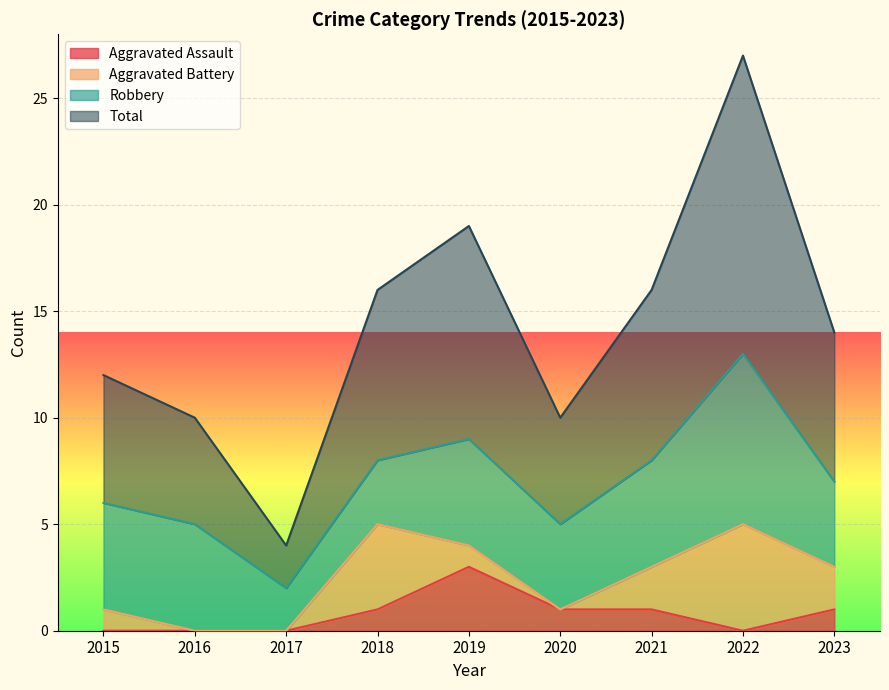

How many values in the Aggravated Assault series are below 1?

4